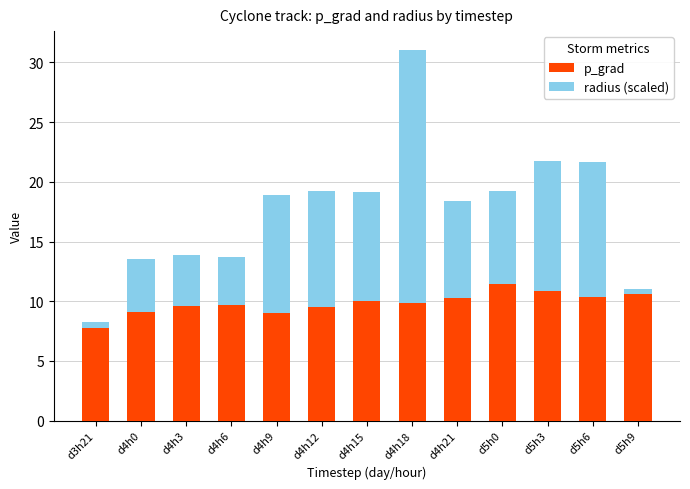

The value of p_grad at d4h18 is 17.6. True or false?

False